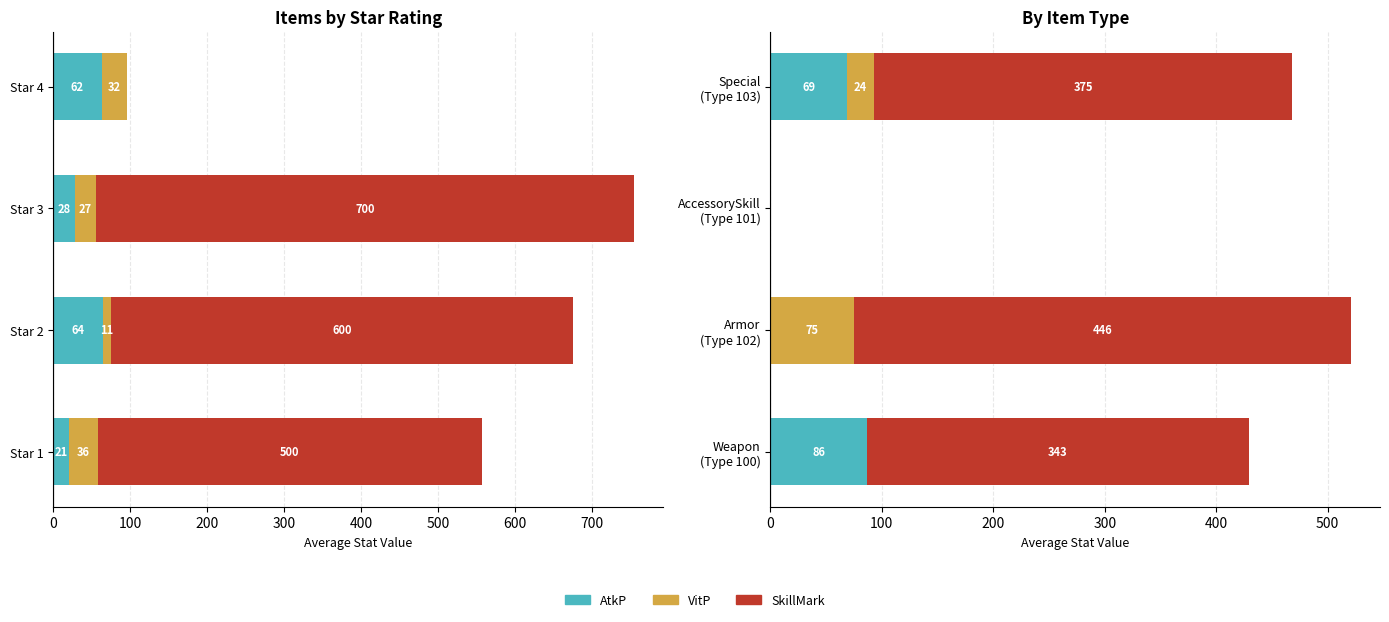

The VitP series shows 39.9 at Special (Type 103). True or false?

False